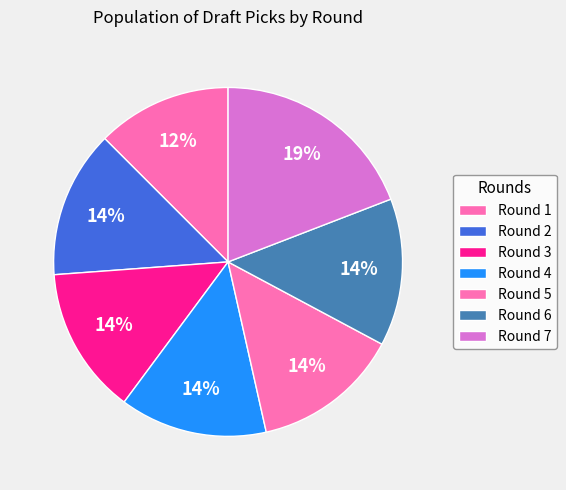

The Round 6 slice represents 14% of the pie. True or false?

True